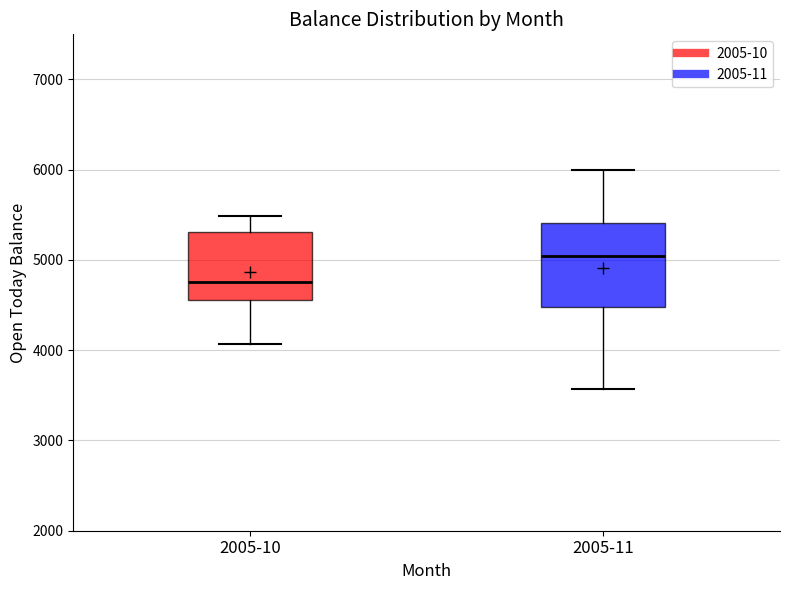

Where does the median line of the box for 2005-11 sit on the y-axis? The values are not printed on the chart, so give them approximately, as read against the axis.

5000